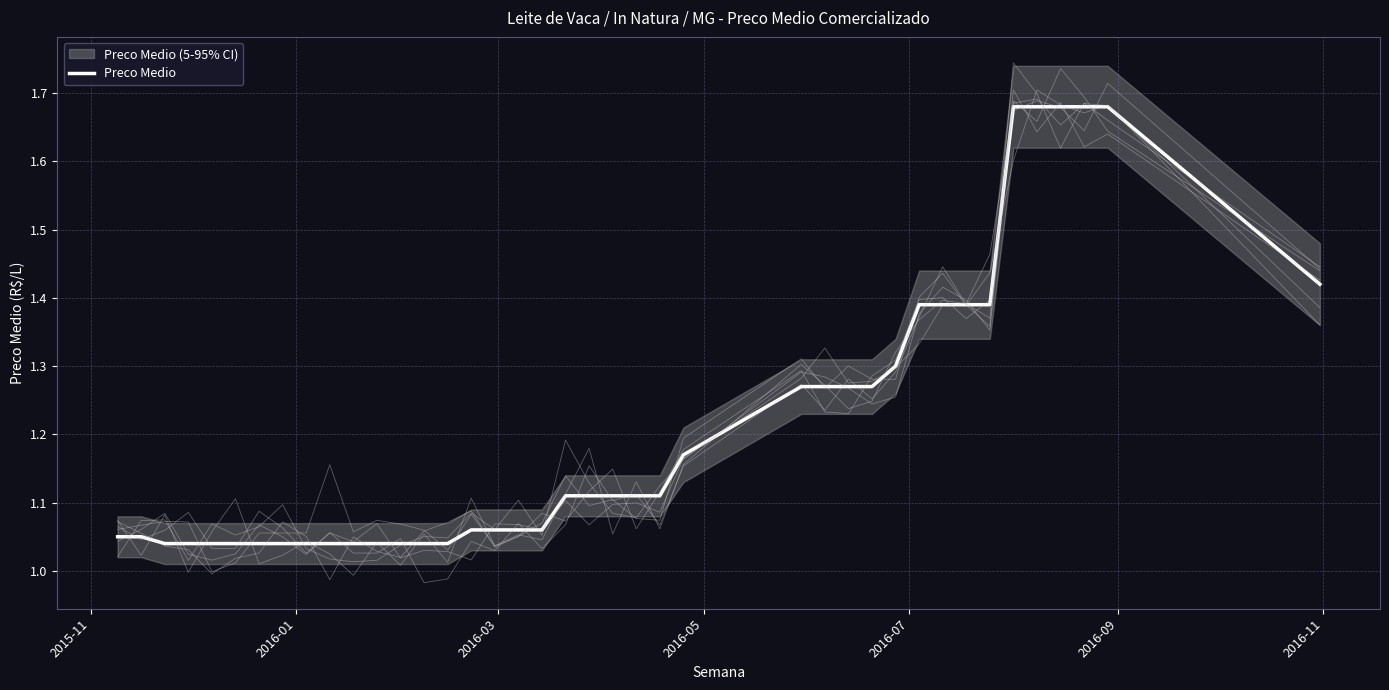

Does the chart display data point markers on the line(s)?

No